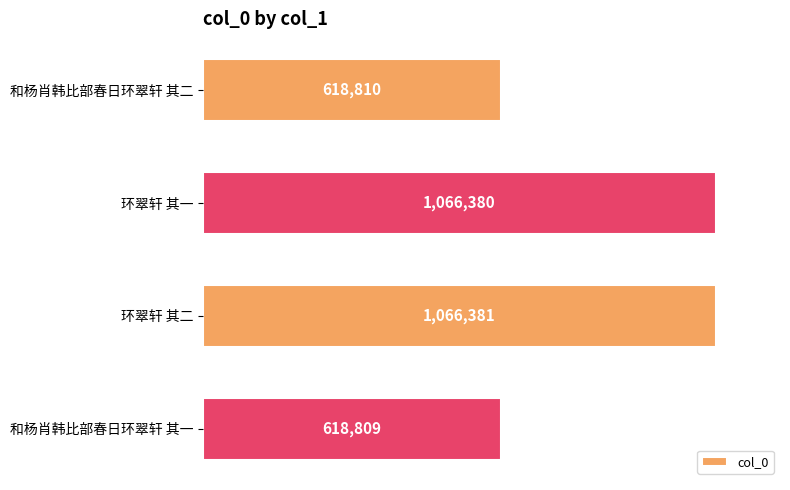

Rank the categories by value from lowest to highest.

和杨肖韩比部春日环翠轩 其一, 和杨肖韩比部春日环翠轩 其二, 环翠轩 其一, 环翠轩 其二